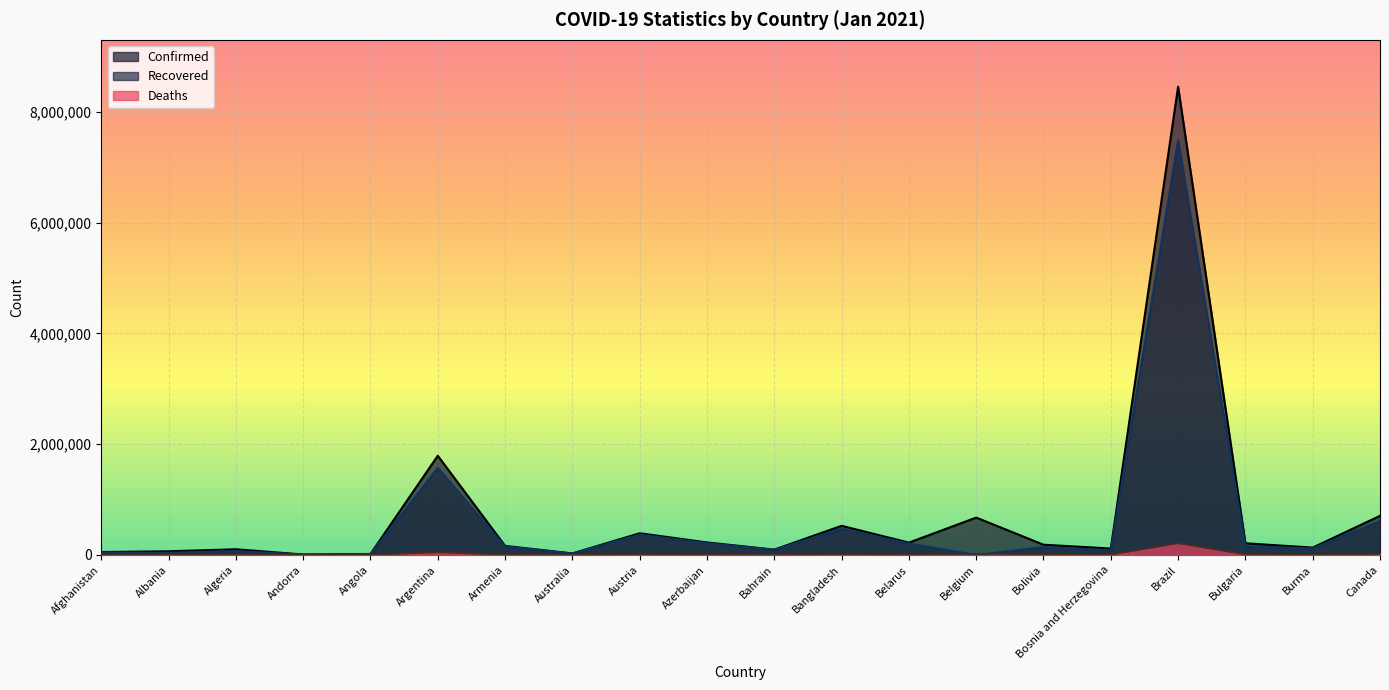

List the series in order of their overall mean, lowest first.

Deaths, Recovered, Confirmed